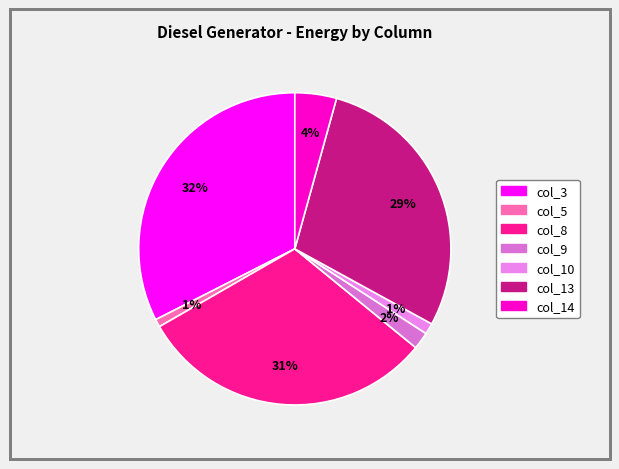

True or false: col_13 accounts for 18% of the total.

False